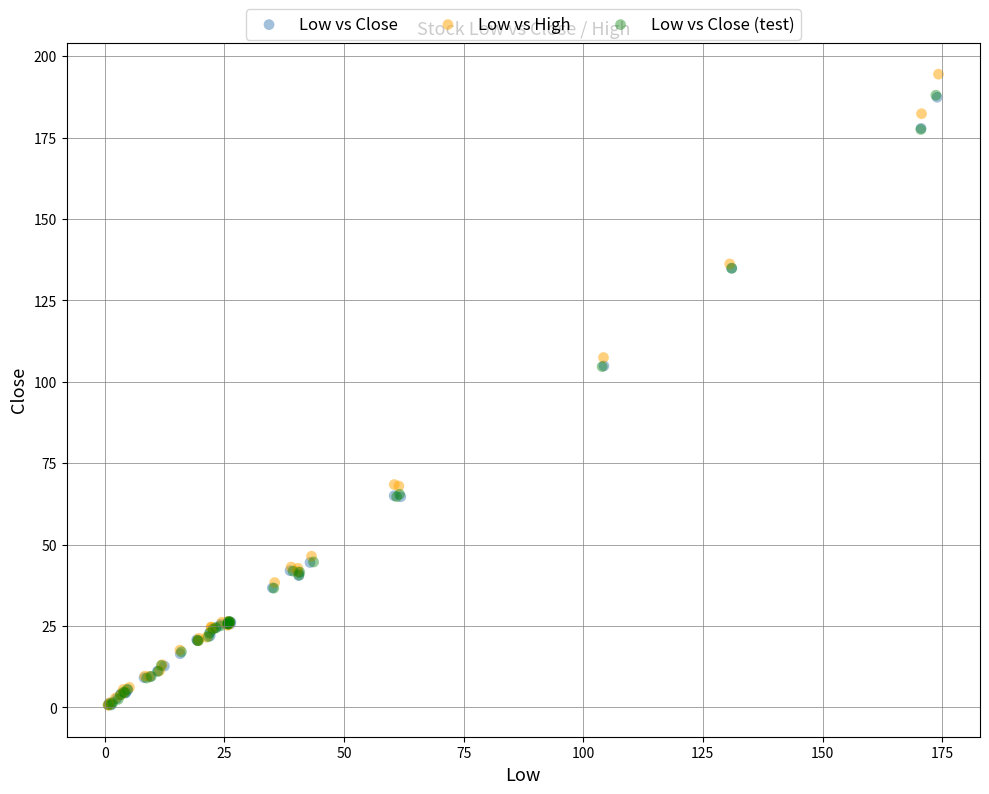

Which series reaches the maximum Y coordinate?

Low vs High